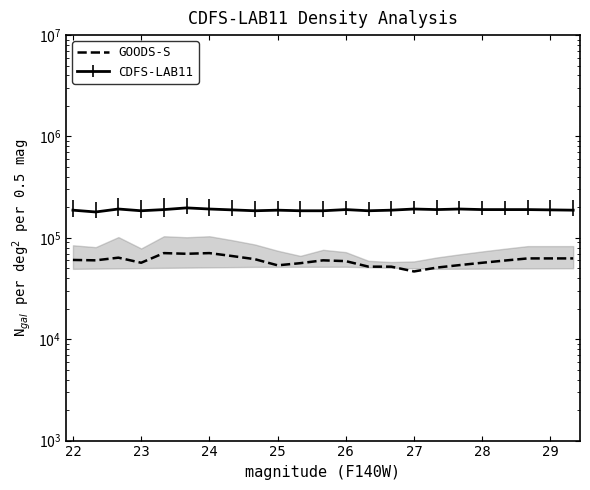

How many data points does each series have?

23